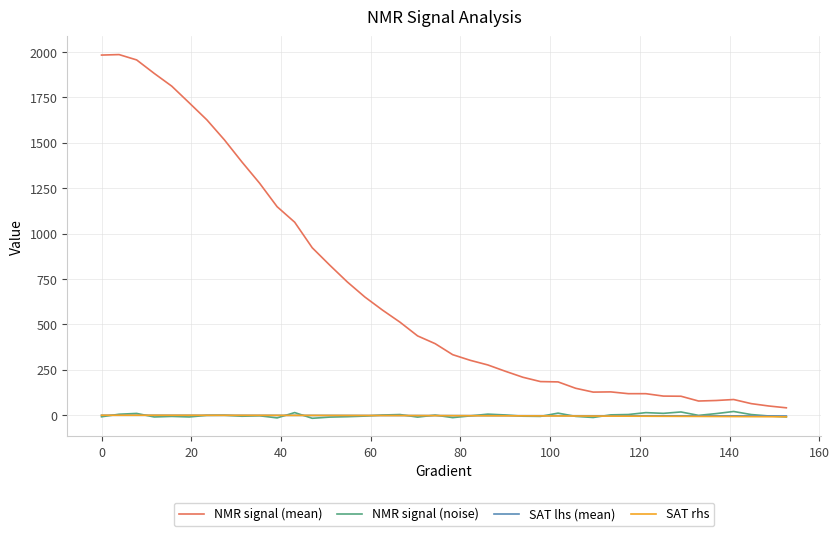

How many series are shown in this chart?

4